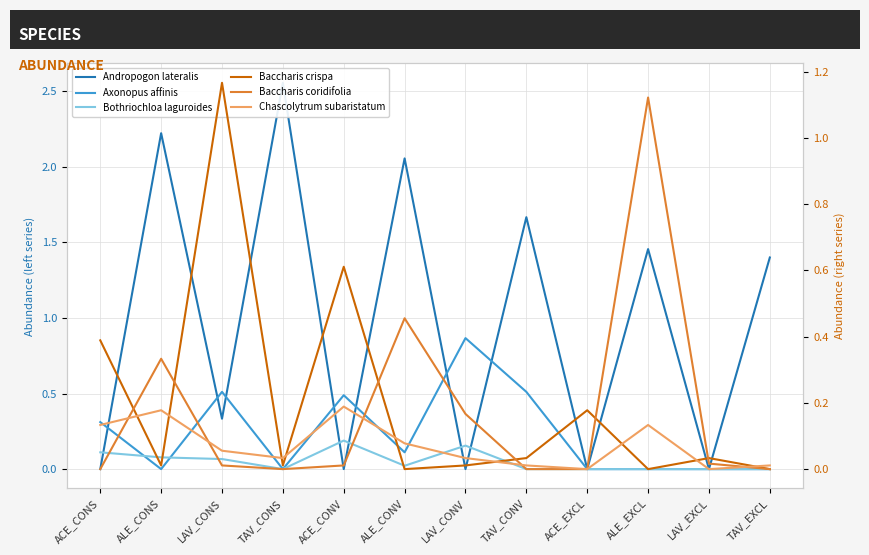

How many categories are shown in the chart?

12